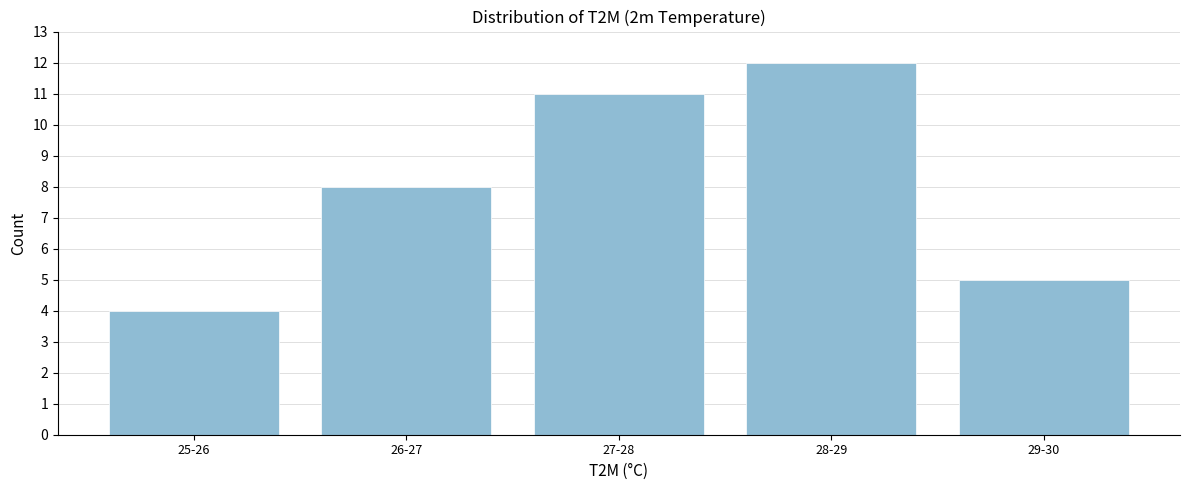

Reading left to right, what are all the values shown in this chart?

25-26=4	26-27=8	27-28=11	28-29=12	29-30=5